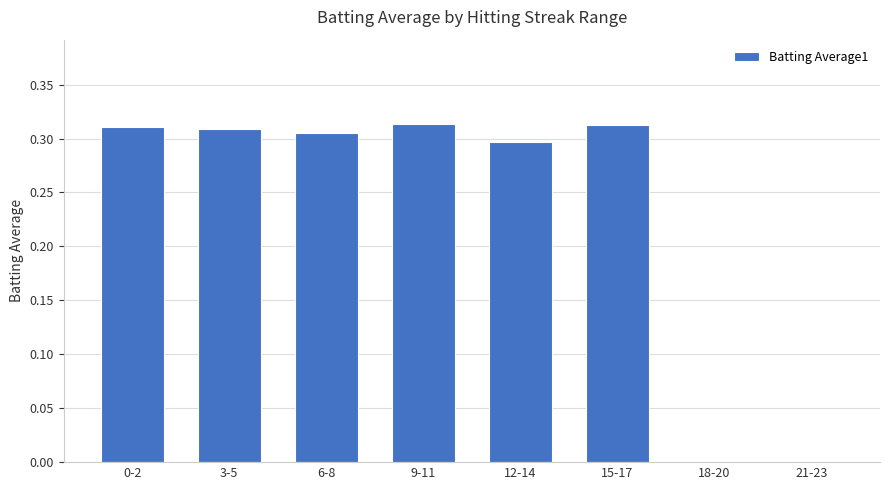

True or false: the data shows 0.0 at 18-20.

True